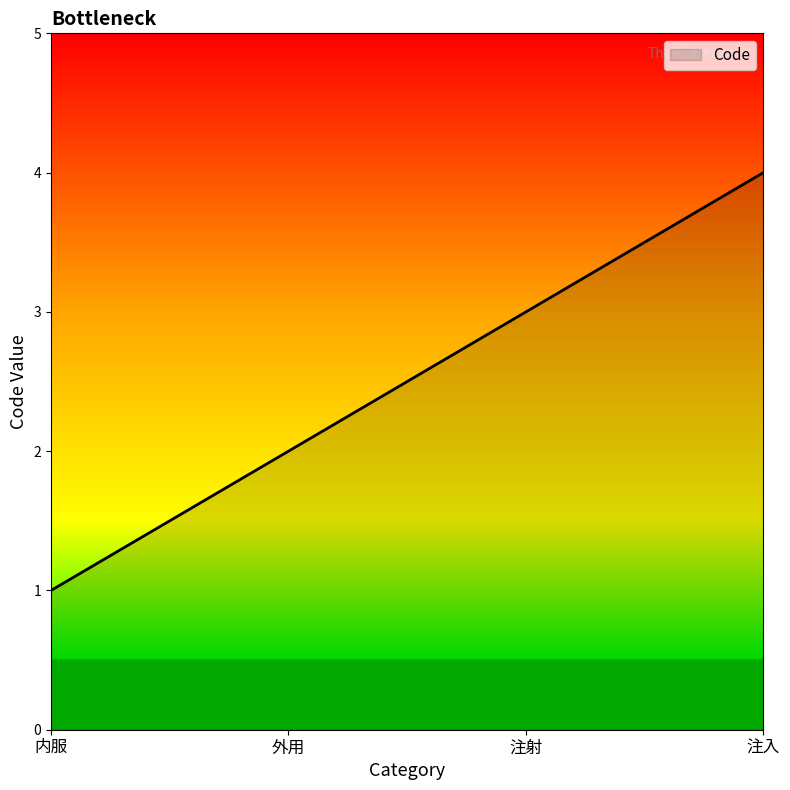

How many lines are shown in the chart?

1